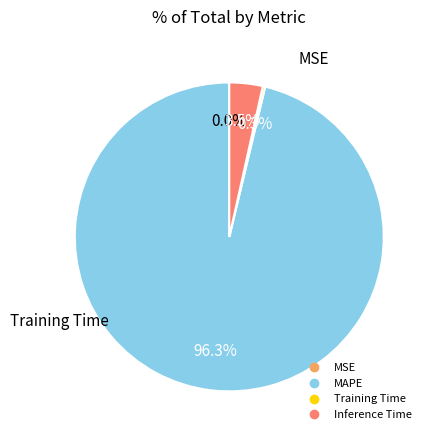

What percentage do MAPE and Inference Time together represent?

99.7%